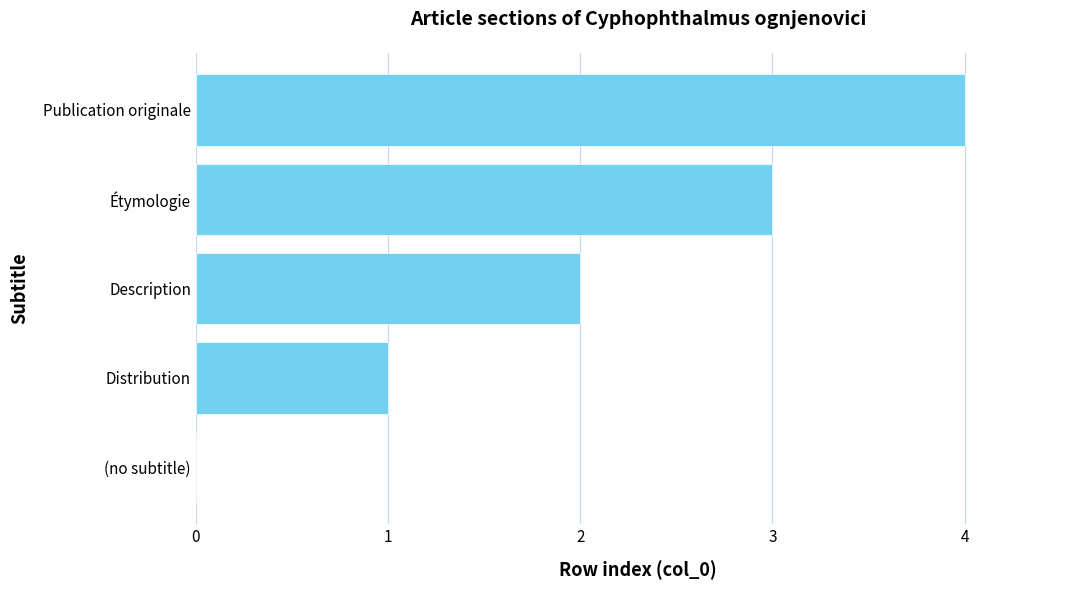

What is the greatest value displayed?

4